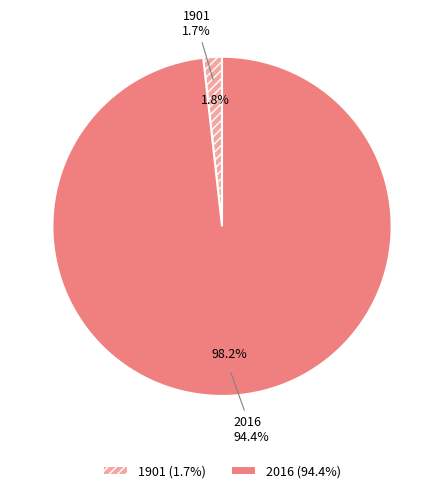

Does any single category account for the majority?

Yes